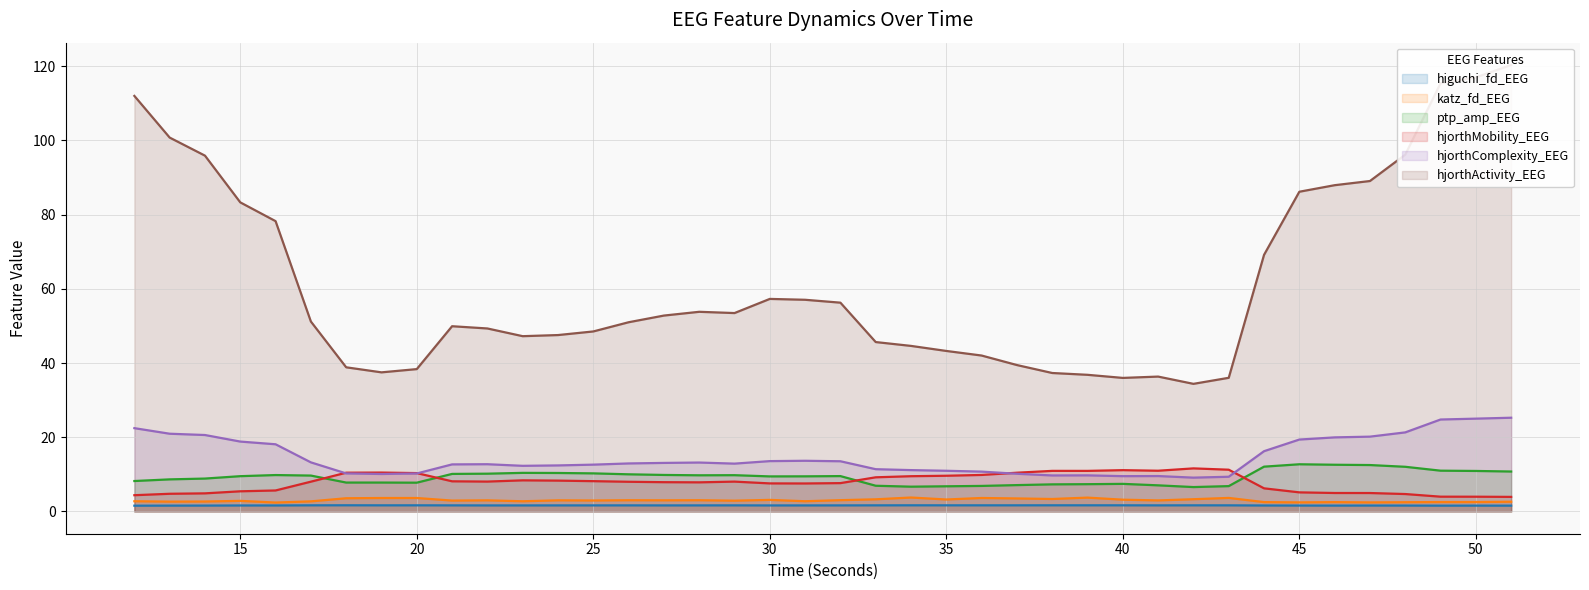

True or false: katz_fd_EEG and hjorthMobility_EEG intersect in this chart.

False